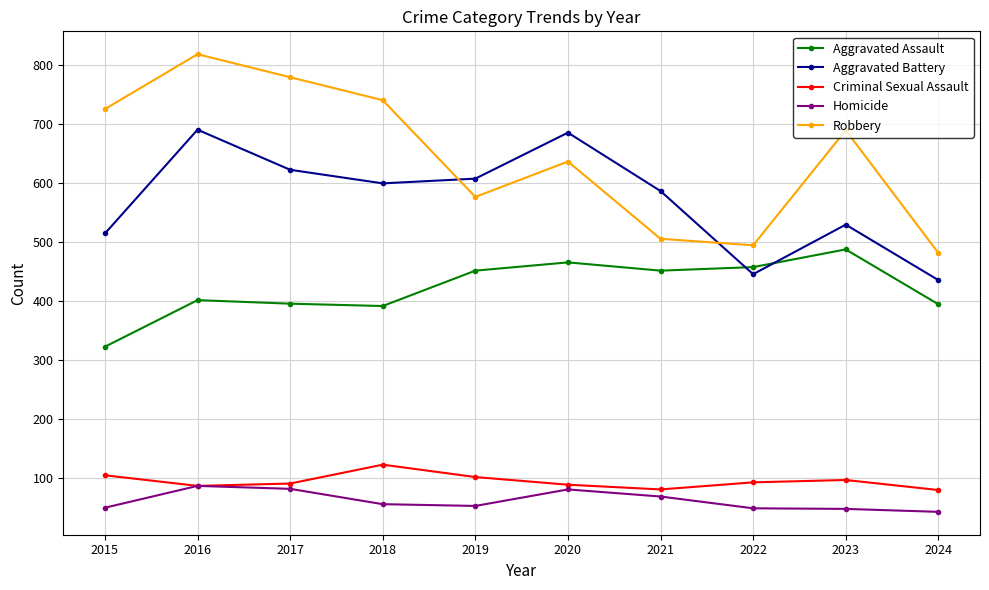

The Robbery series shows 737 at 2022. True or false?

False